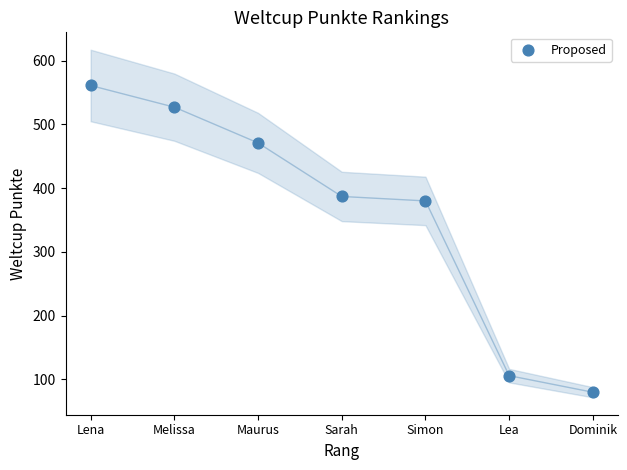

What Y value in the scatter plot is closest to 320?

380